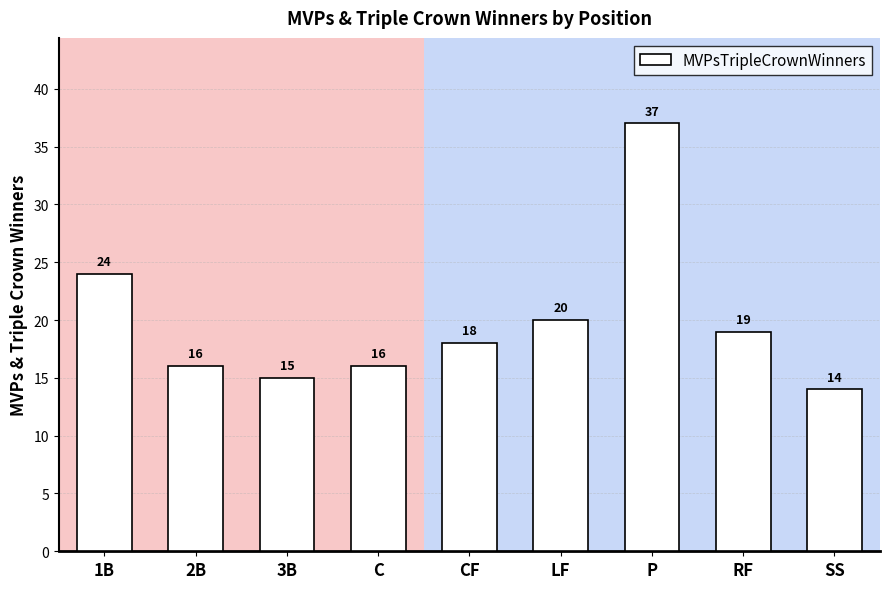

What is the sum of the values at 2B and 1B?

40